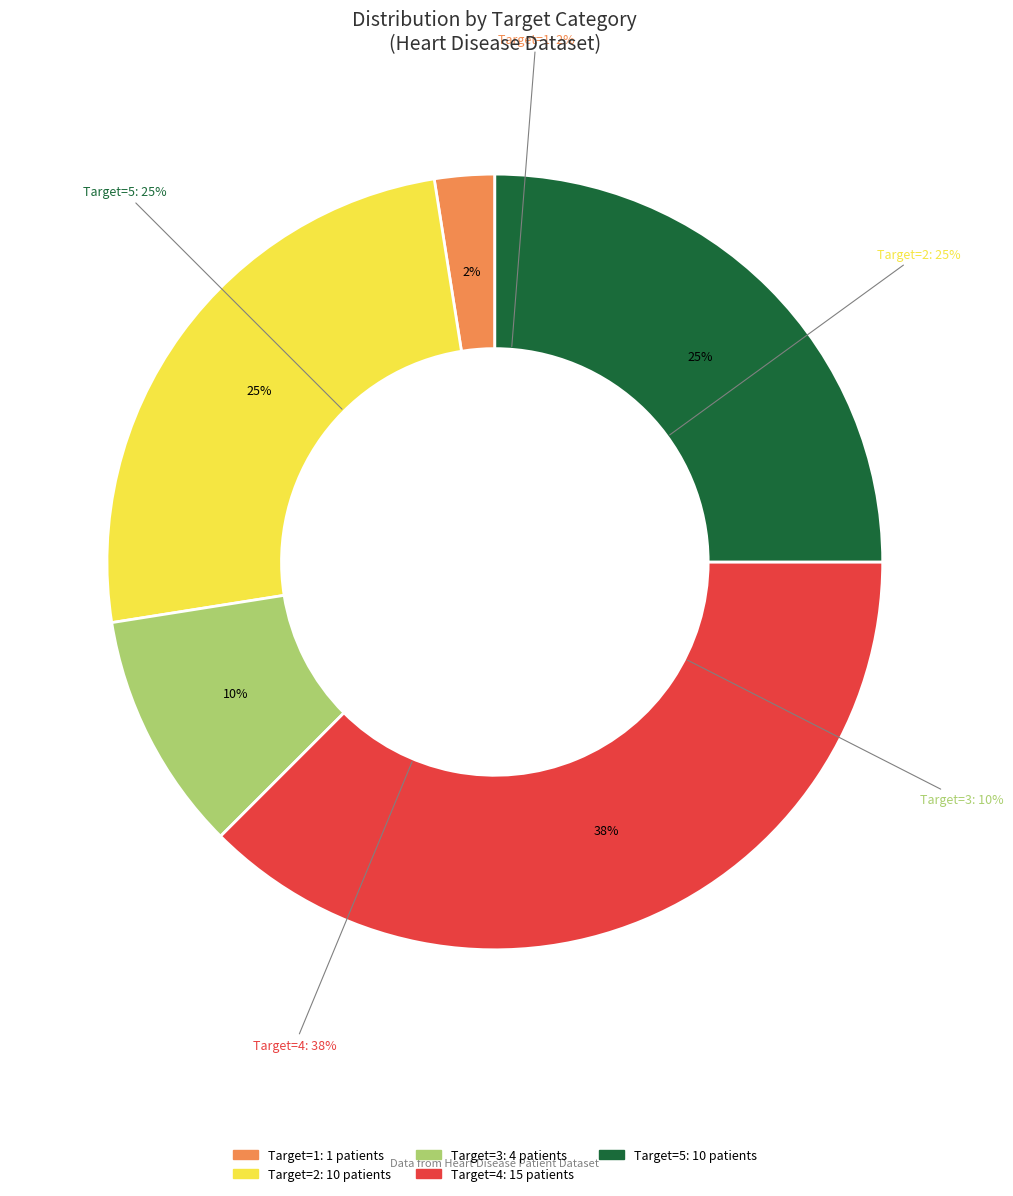

Count the number of slices in the pie.

5